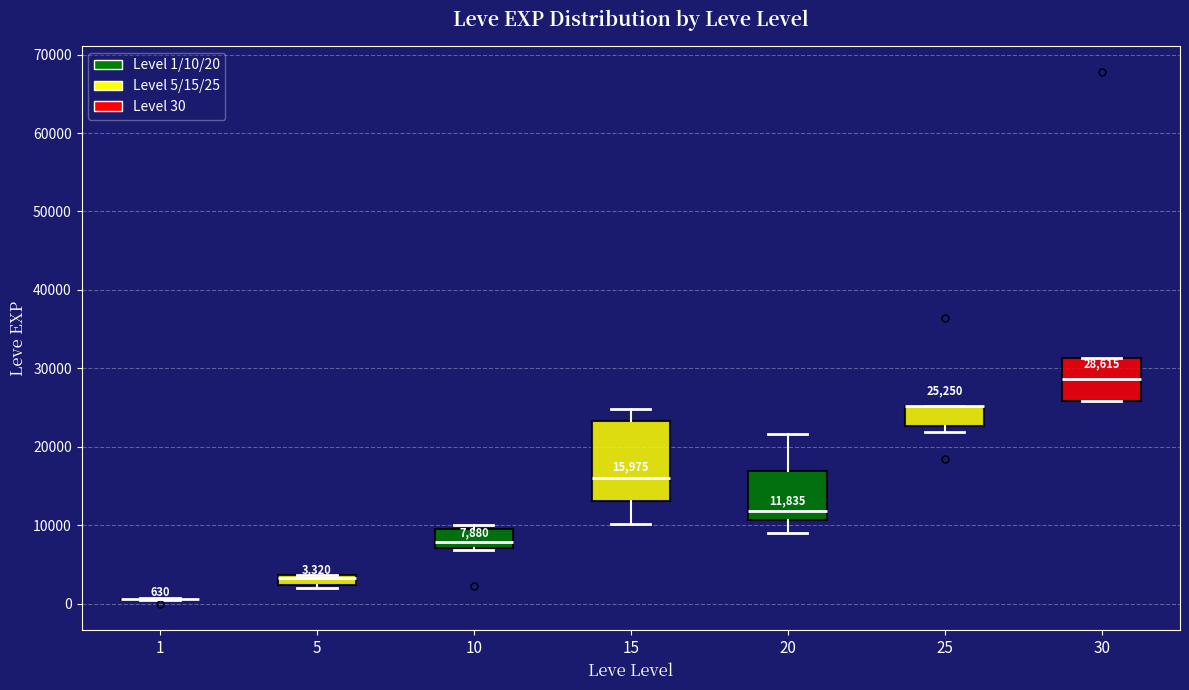

Comparing the boxes themselves (not the whiskers), which one is the tallest?

15